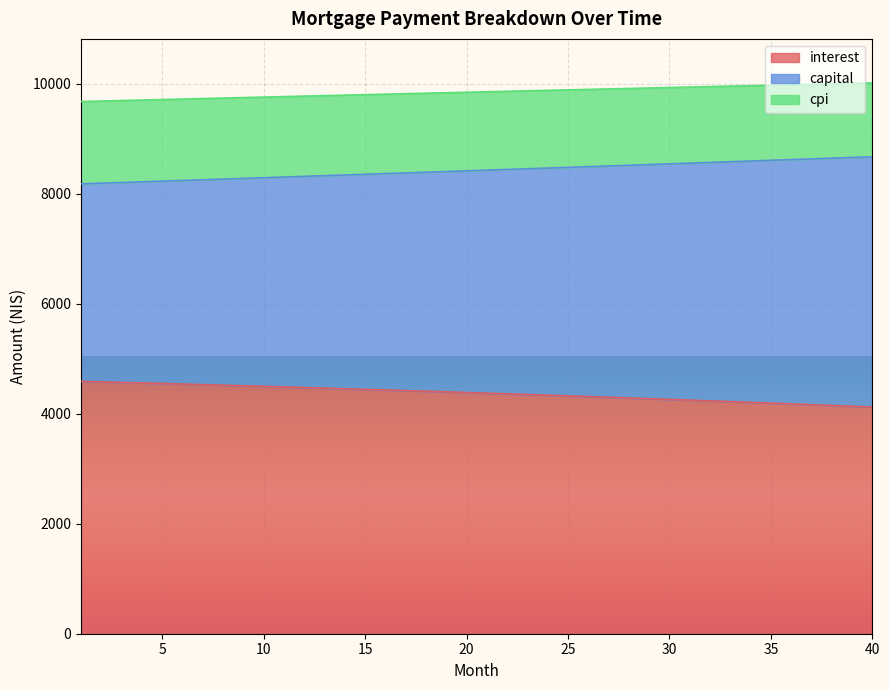

What is the value of the cpi point at the 11th from the left?

9770.0